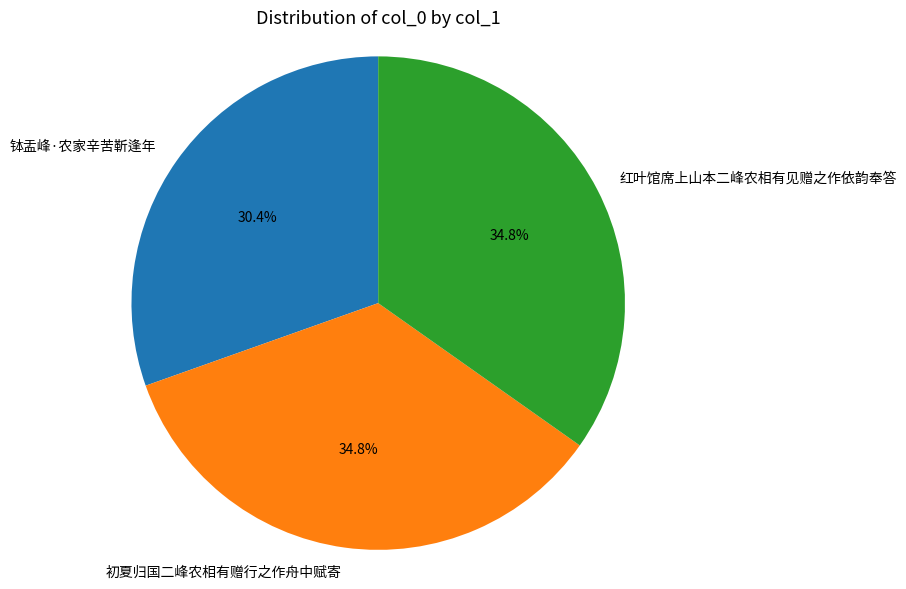

The 红叶馆席上山本二峰农相有见赠之作依韵奉答 slice represents 35% of the pie. True or false?

True